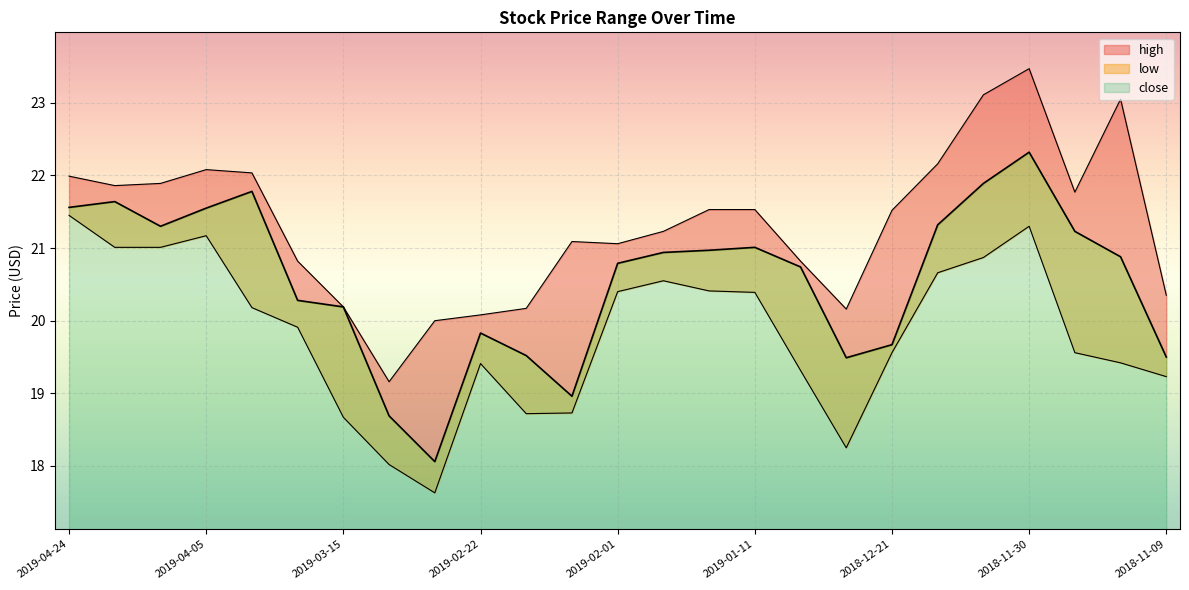

The value of low at 2019-01-11 is 20.4. True or false?

True